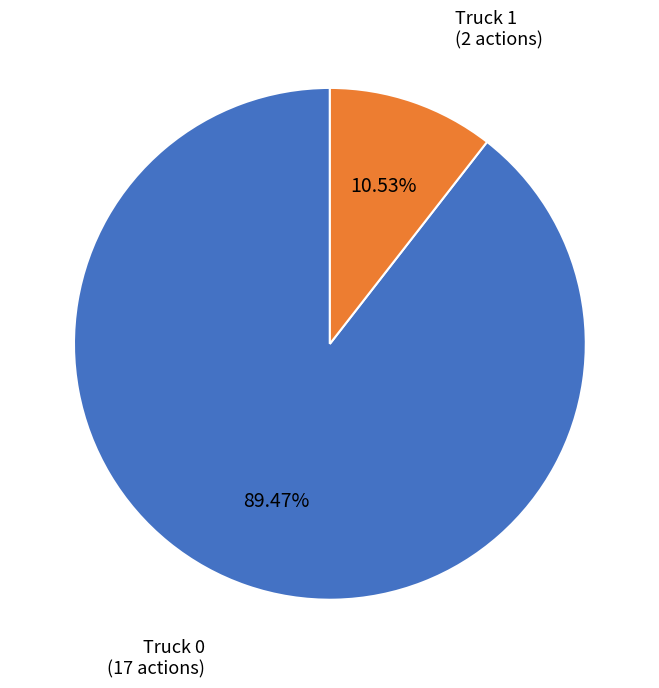

Which slice represents more than half of the pie?

Truck 0